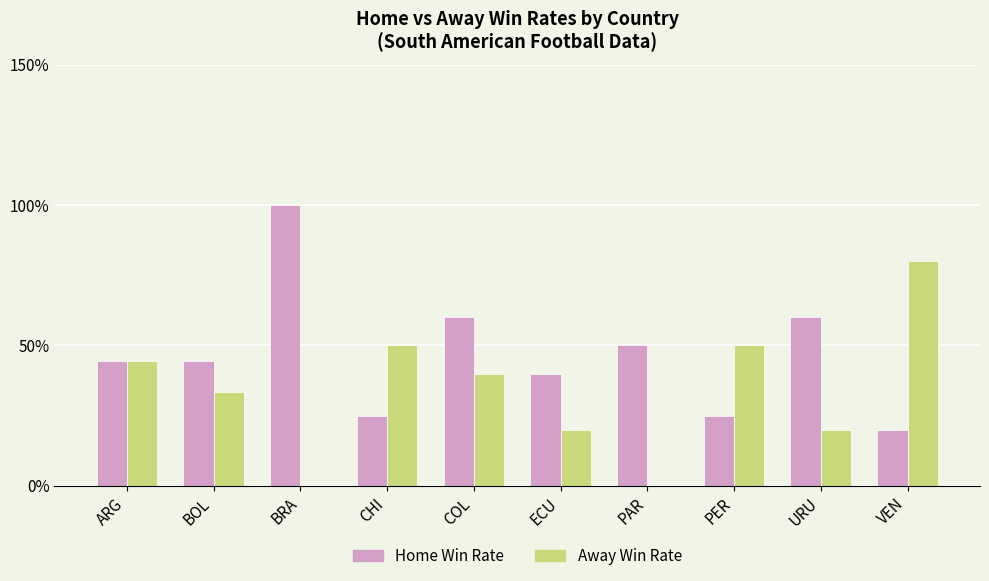

What is the difference between the Home Win Rate values at VEN and PAR?

0.3